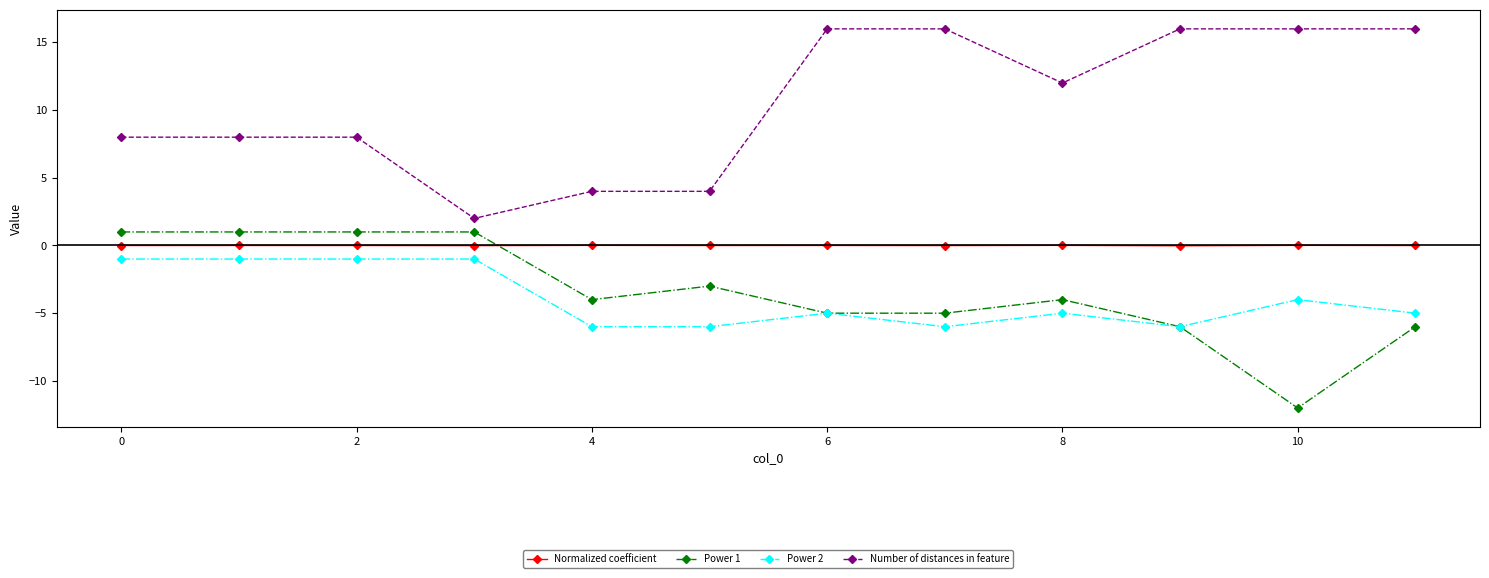

Which series has the widest spread of values?

Number of distances in feature